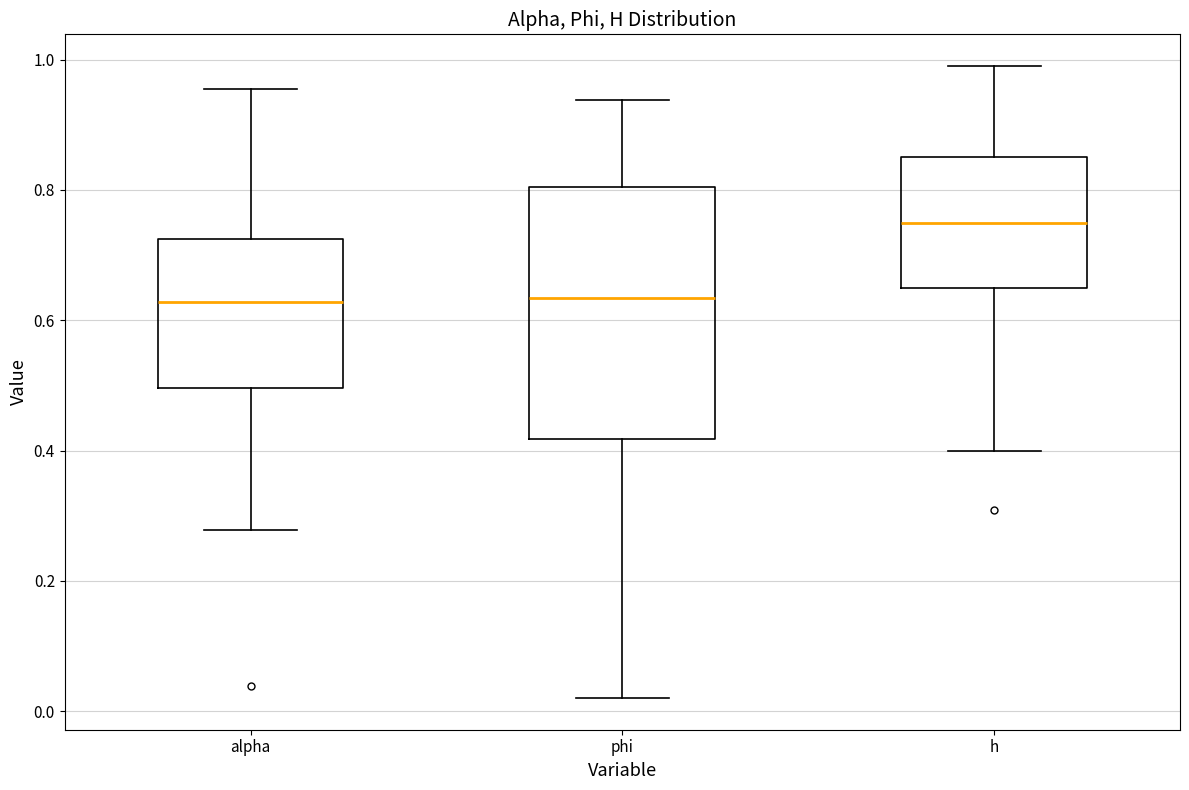

Reading left to right, transcribe this box plot: for each box, give where its median line is, the range the box spans, and where its two whiskers end, as read against the y-axis. The values are not printed on the chart, so give them approximately, as read against the axis.

alpha: median 0.62, box 0.50 to 0.72, whiskers 0.28 to 0.96
phi: median 0.64, box 0.42 to 0.80, whiskers 0.02 to 0.94
h: median 0.74, box 0.64 to 0.84, whiskers 0.40 to 1.00